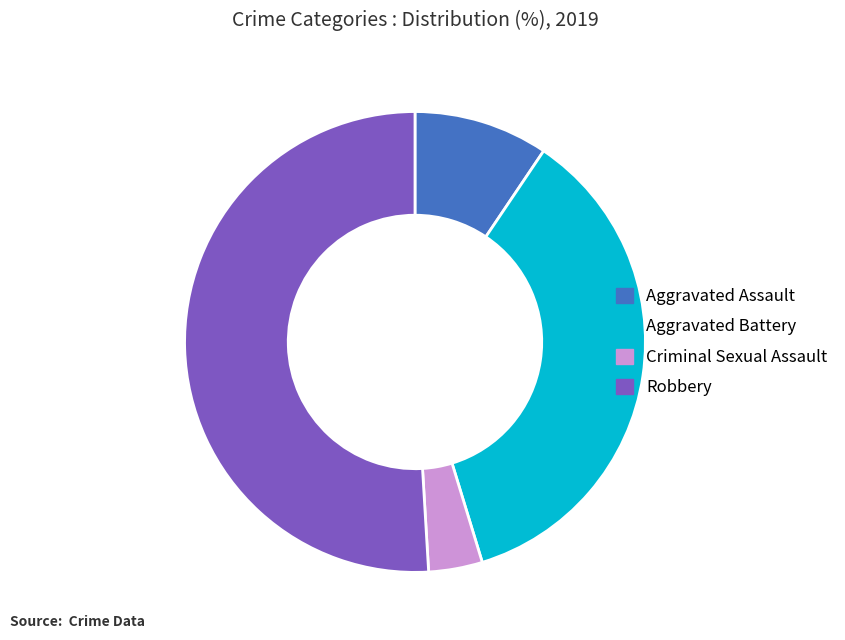

Rank the categories by value from lowest to highest.

Criminal Sexual Assault, Aggravated Assault, Aggravated Battery, Robbery